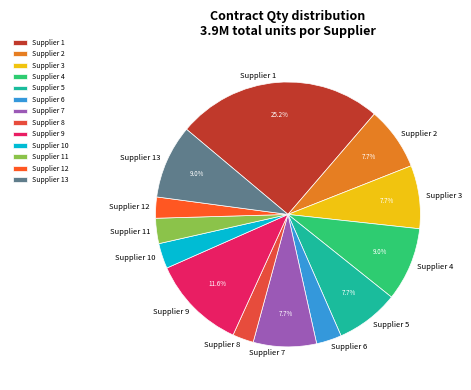

To the nearest percent, what portion does Supplier 8 represent?

3%